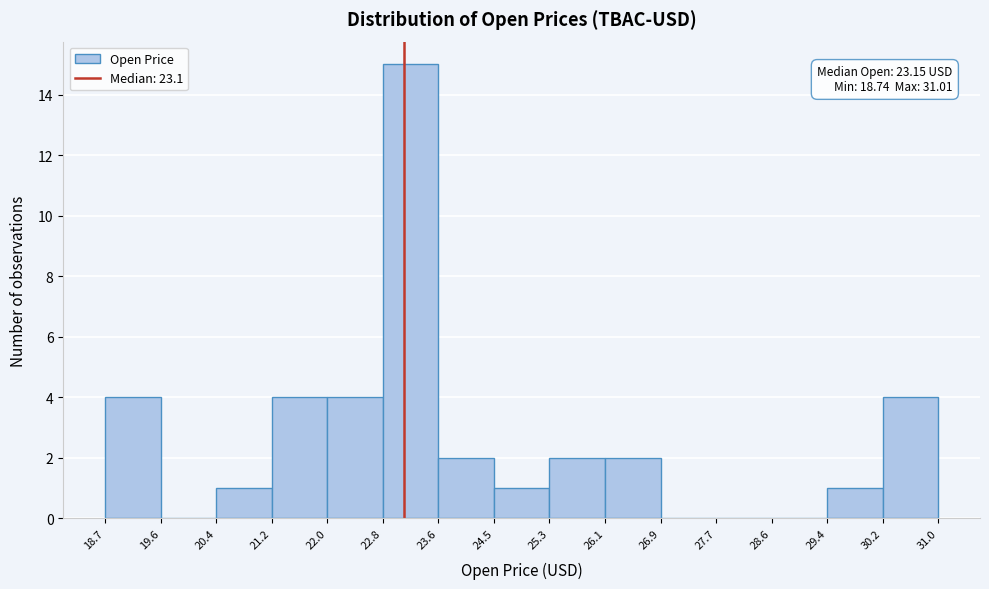

Which range on the x-axis has the tallest bar?

22.8 to 23.6